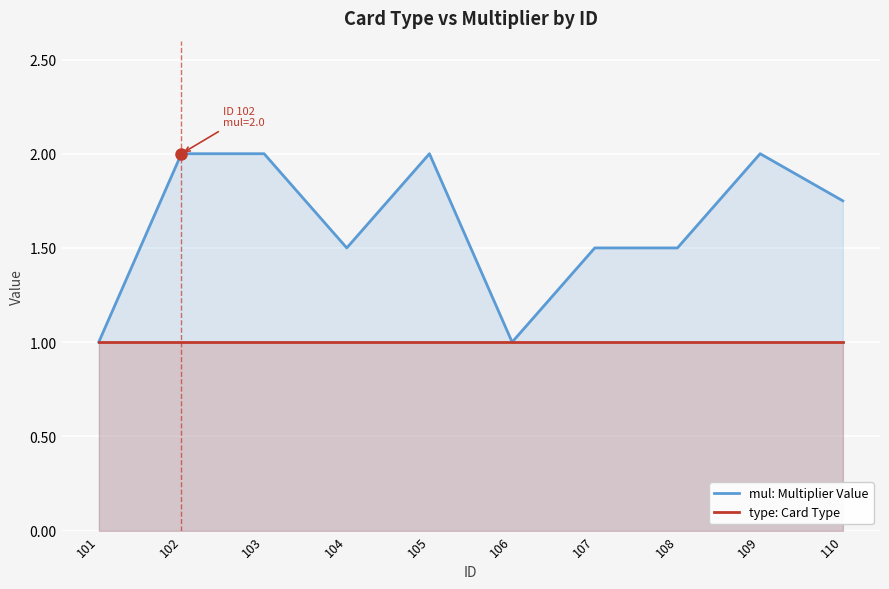

Which series has the largest total across all categories?

mul: Multiplier Value